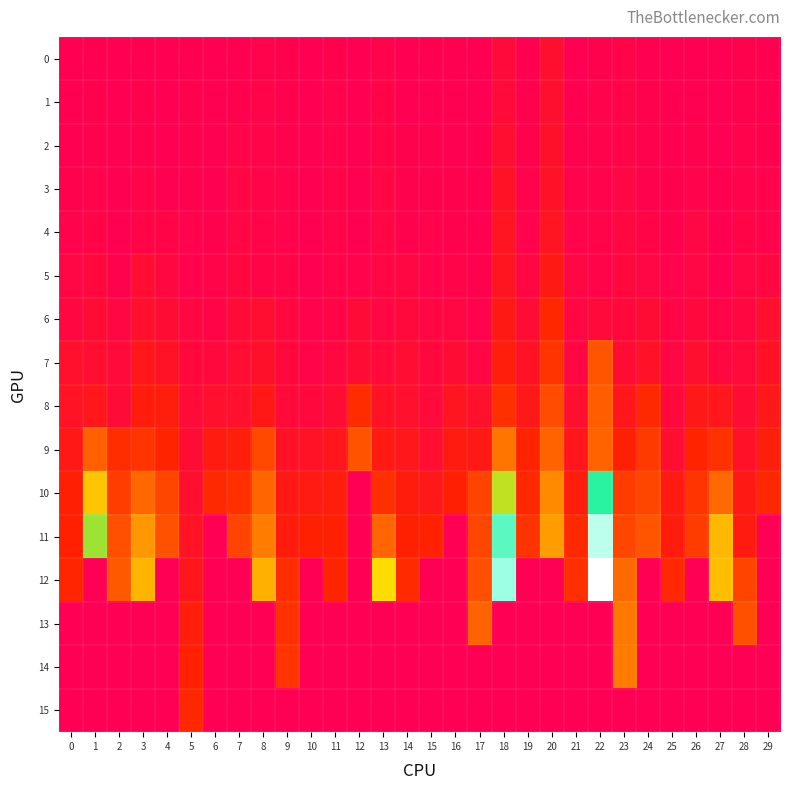

Which series changed the most between 1 and 2?

11